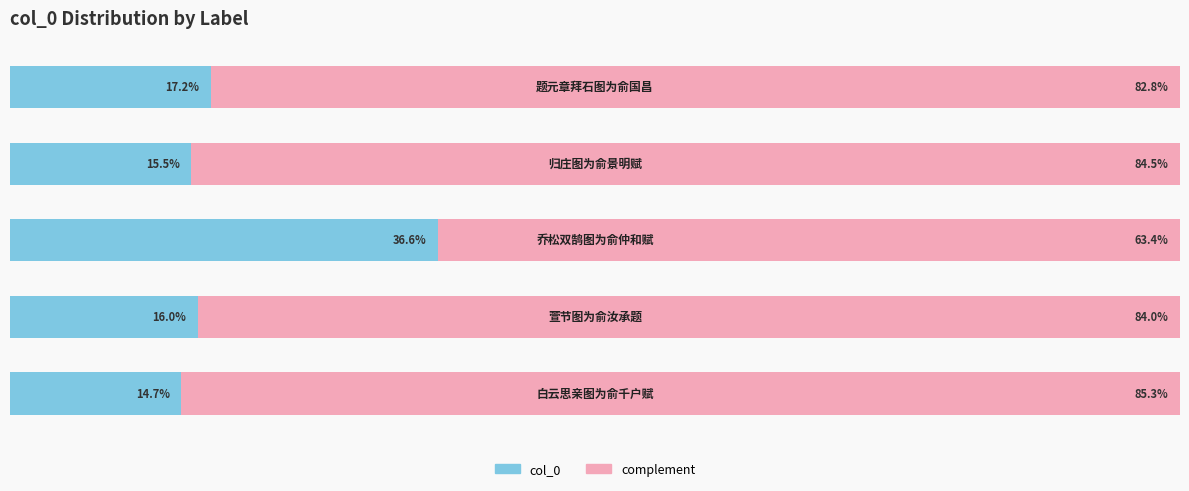

What are all the series names shown in the legend?

col_0, complement